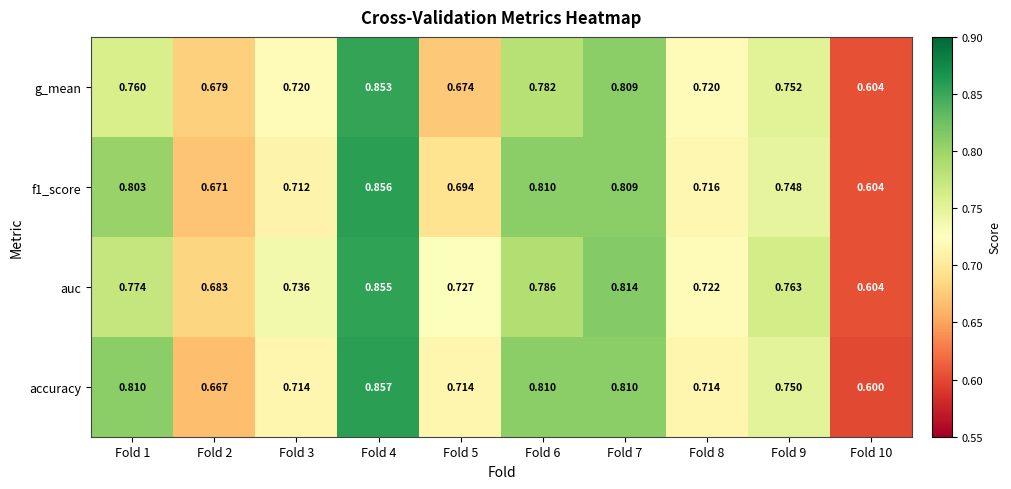

List the series in order of their peak value, highest first.

accuracy, f1_score, auc, g_mean